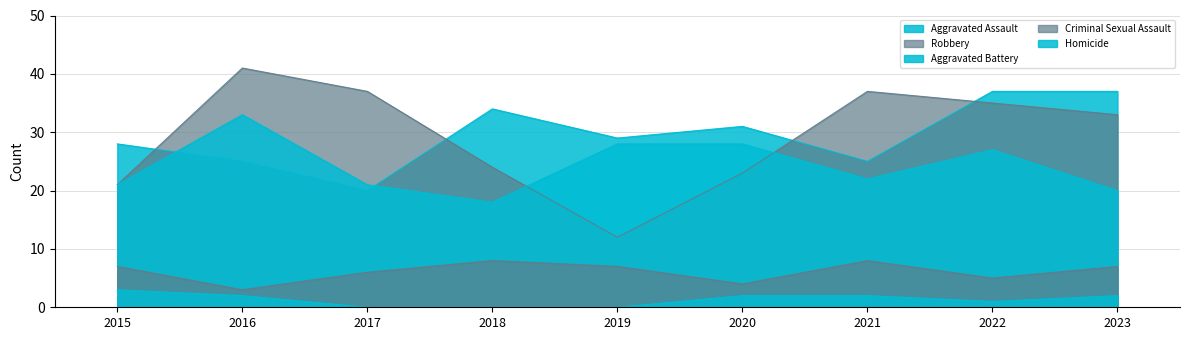

Is it true that Homicide equals 1 at 2021?

False